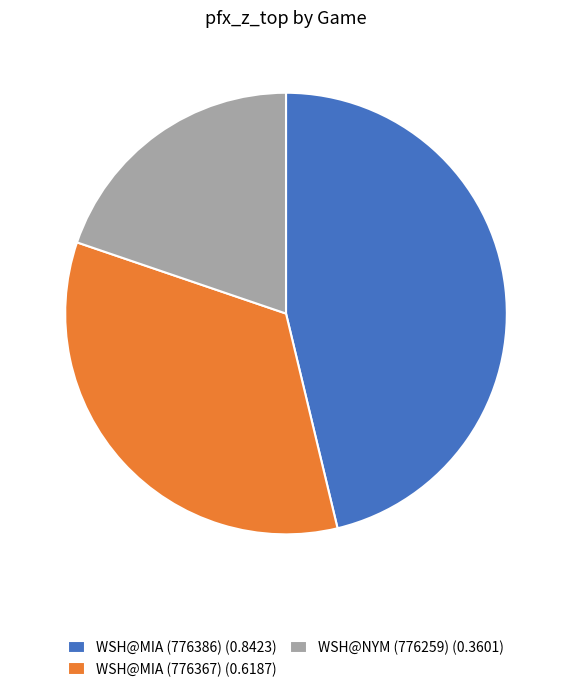

Is the sum of WSH@NYM (776259) (0.3601) and WSH@MIA (776386) (0.8423) greater than half?

Yes